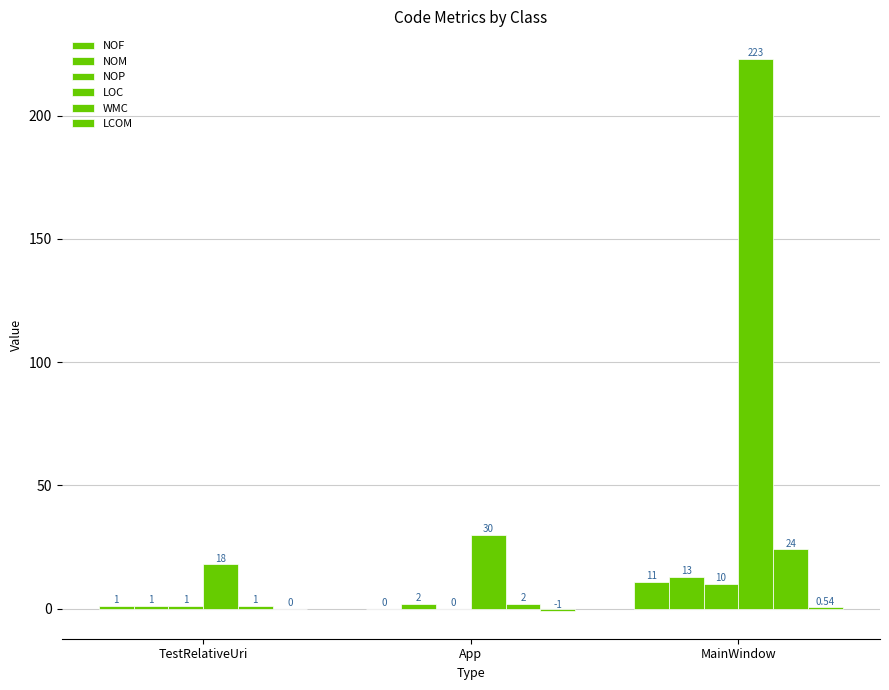

How many groups of bars are there?

3